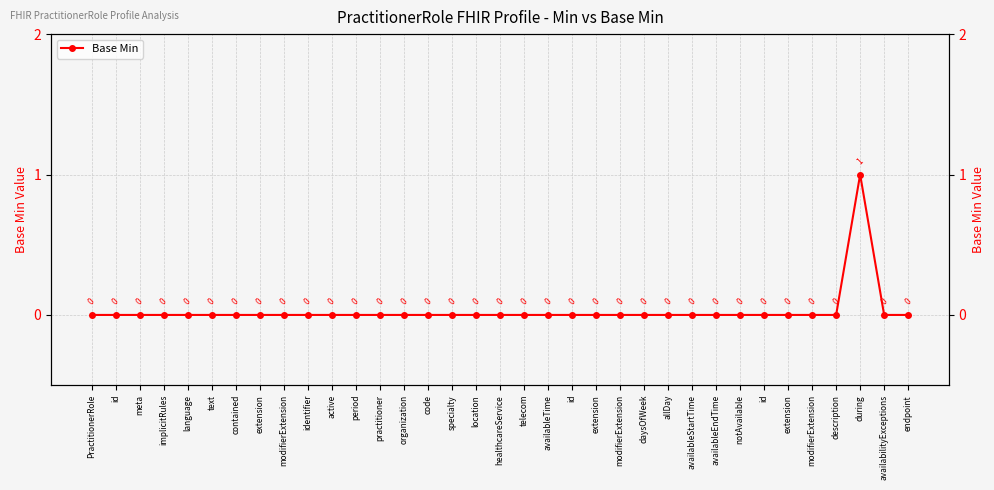

What is the label of the 32nd point from the right?

implicitRules